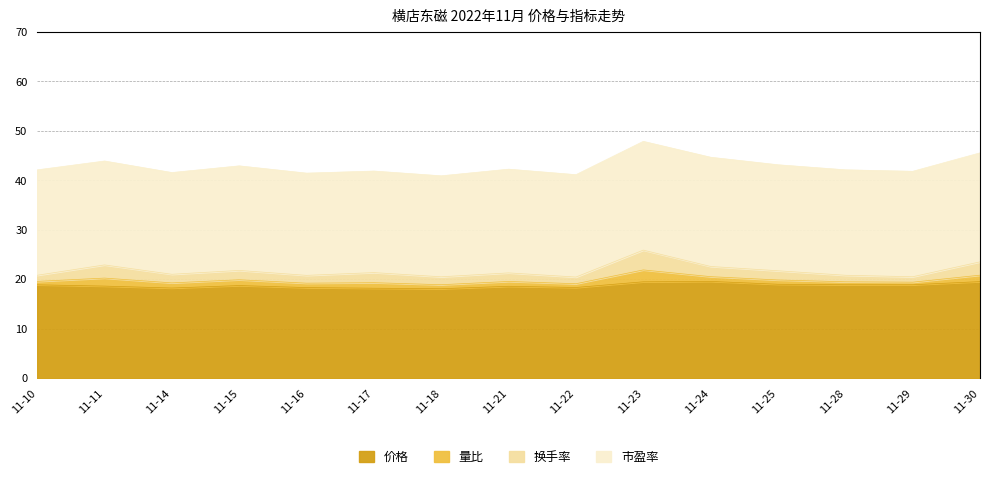

What is the difference between the highest and lowest values at 2022-11-17?

19.4